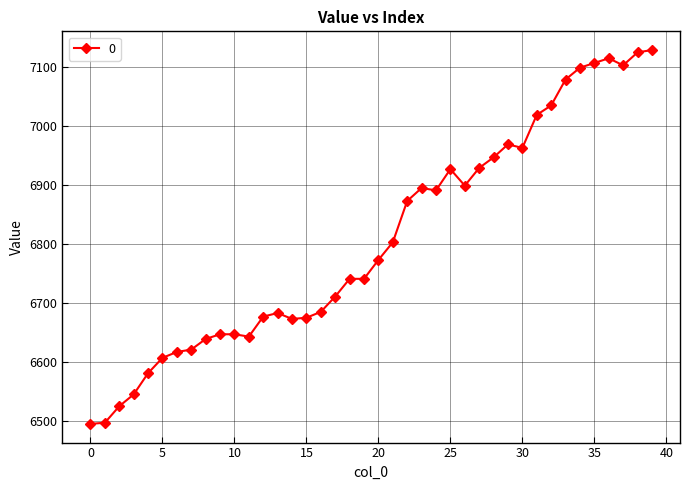

What is the sum of all values?

272330